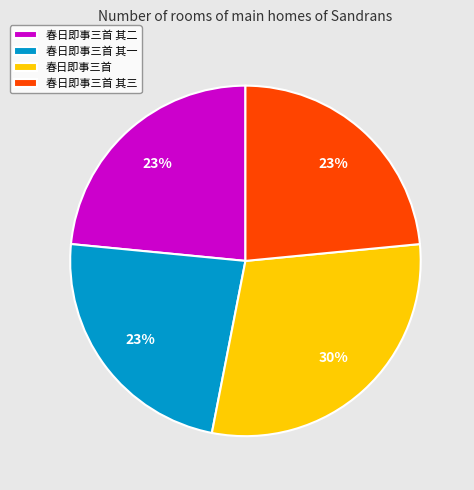

Is the sum of 春日即事三首 and 春日即事三首 其二 greater than half?

Yes